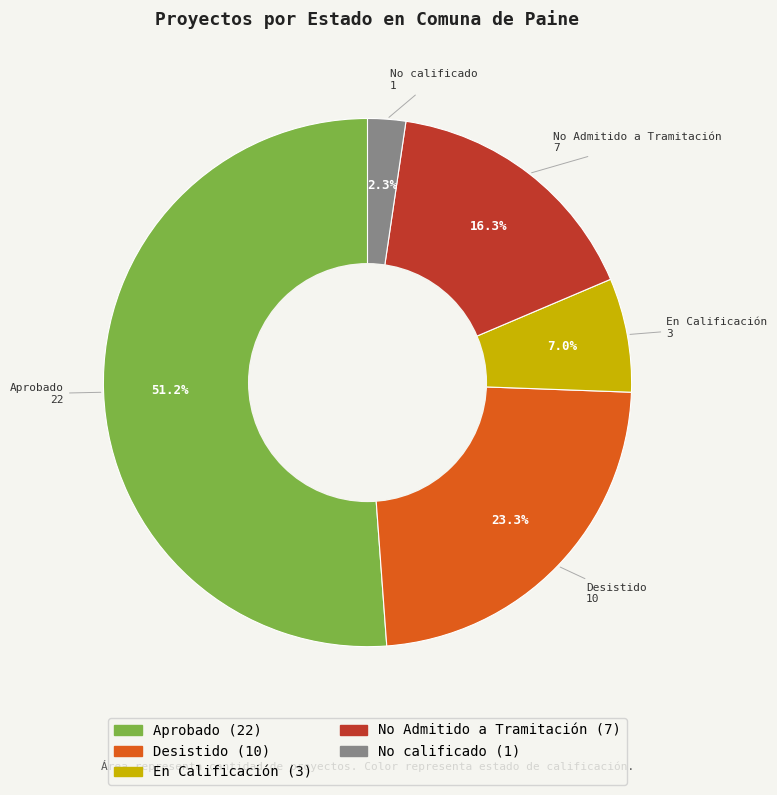

How much of the chart is everything except No calificado?

97.7%